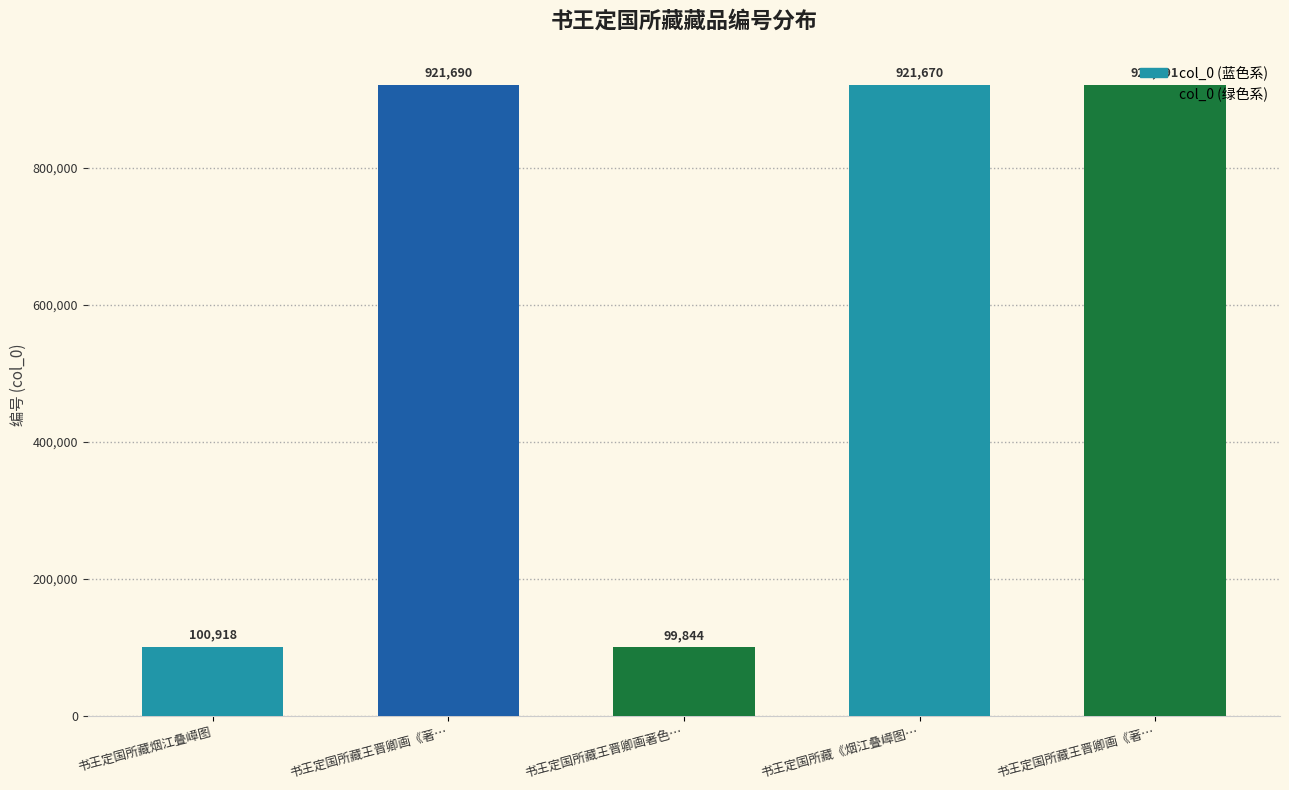

Reading left to right, list all the values displayed in this chart.

100918	921690	99844	921670	921691